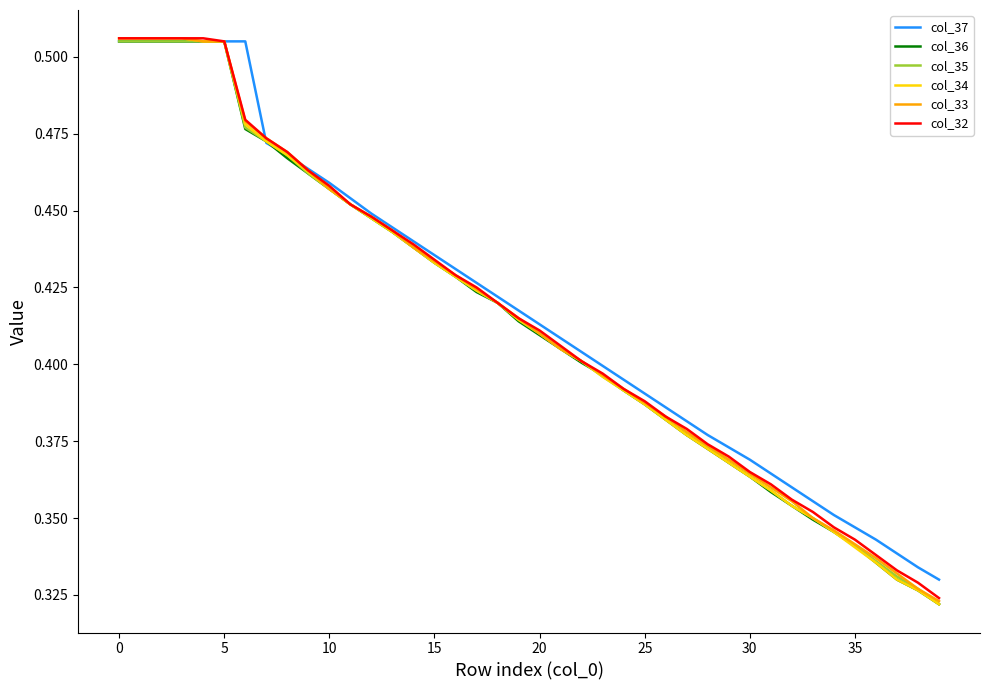

Does the chart have visible grid lines?

No